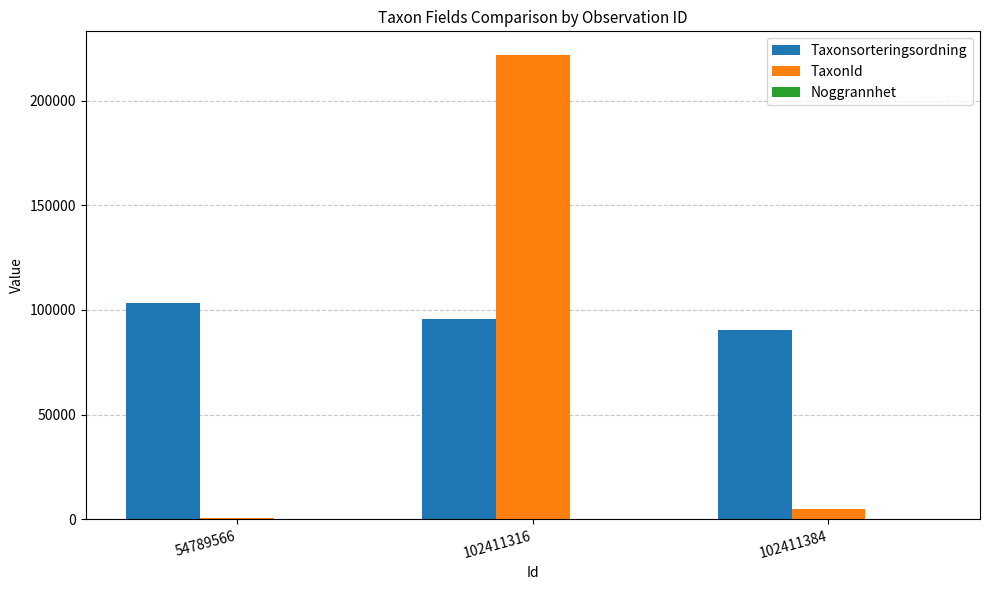

The value of TaxonId at 102411316 is 328477. True or false?

False